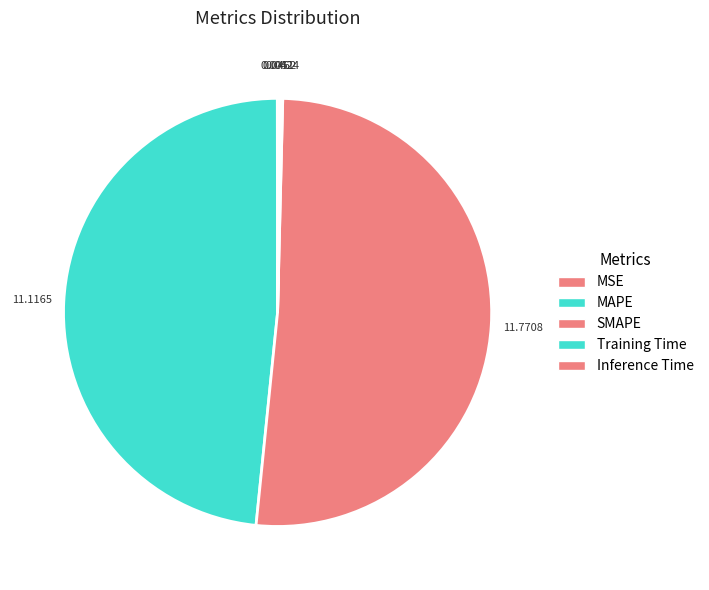

Is it true that MAPE is 57% of the pie?

False